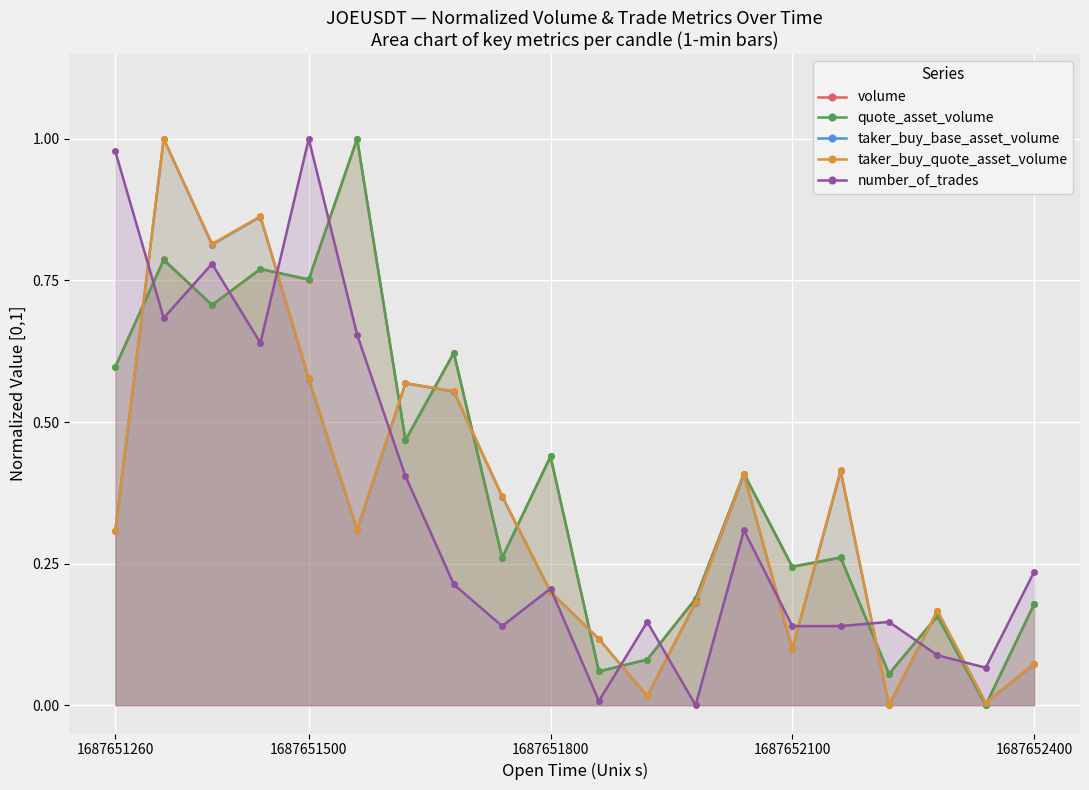

What is the total value across all series at 13?

1.9